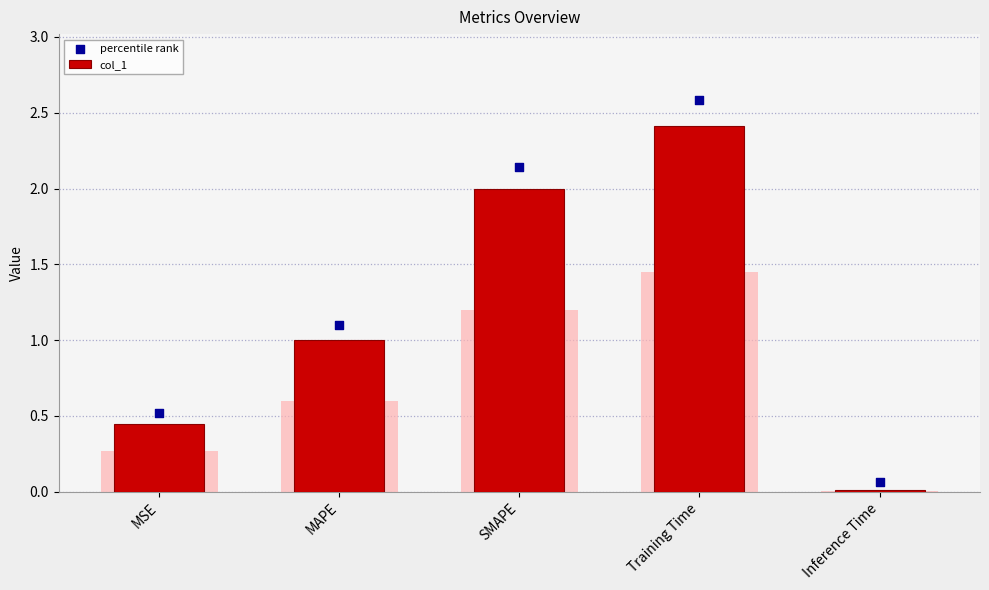

Which series has the largest total across all categories?

percentile rank